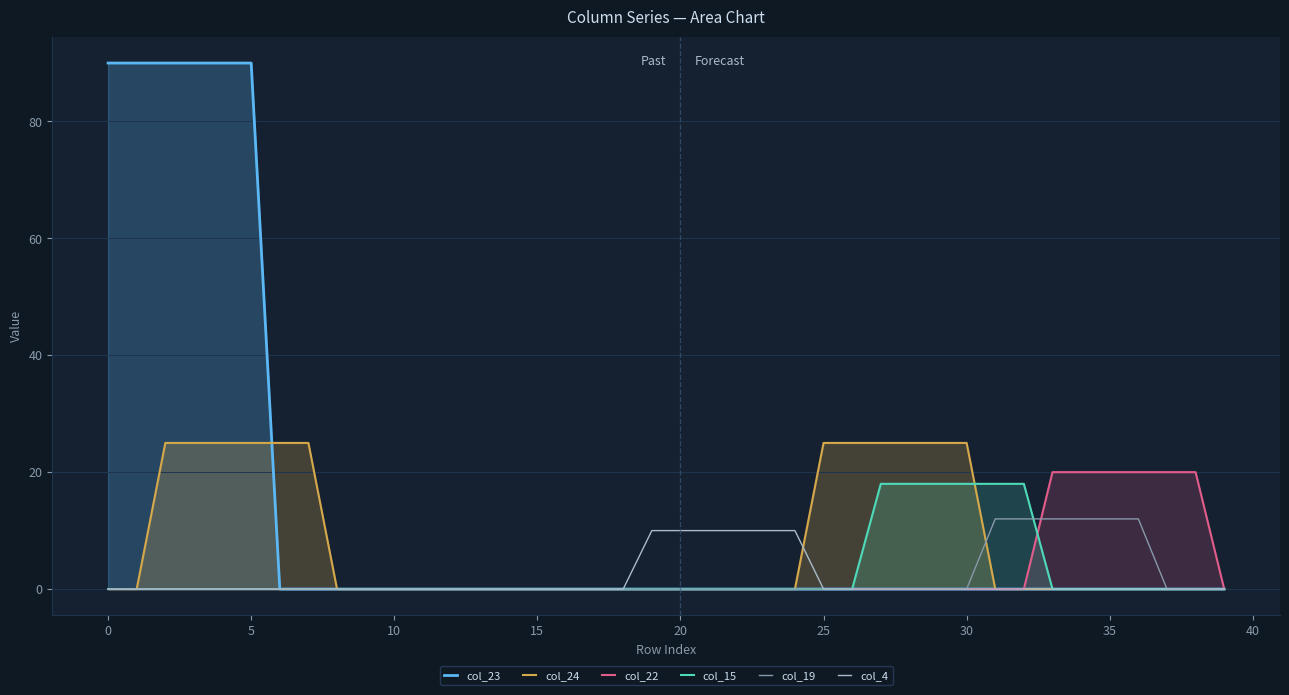

How many data points does each series have?

40